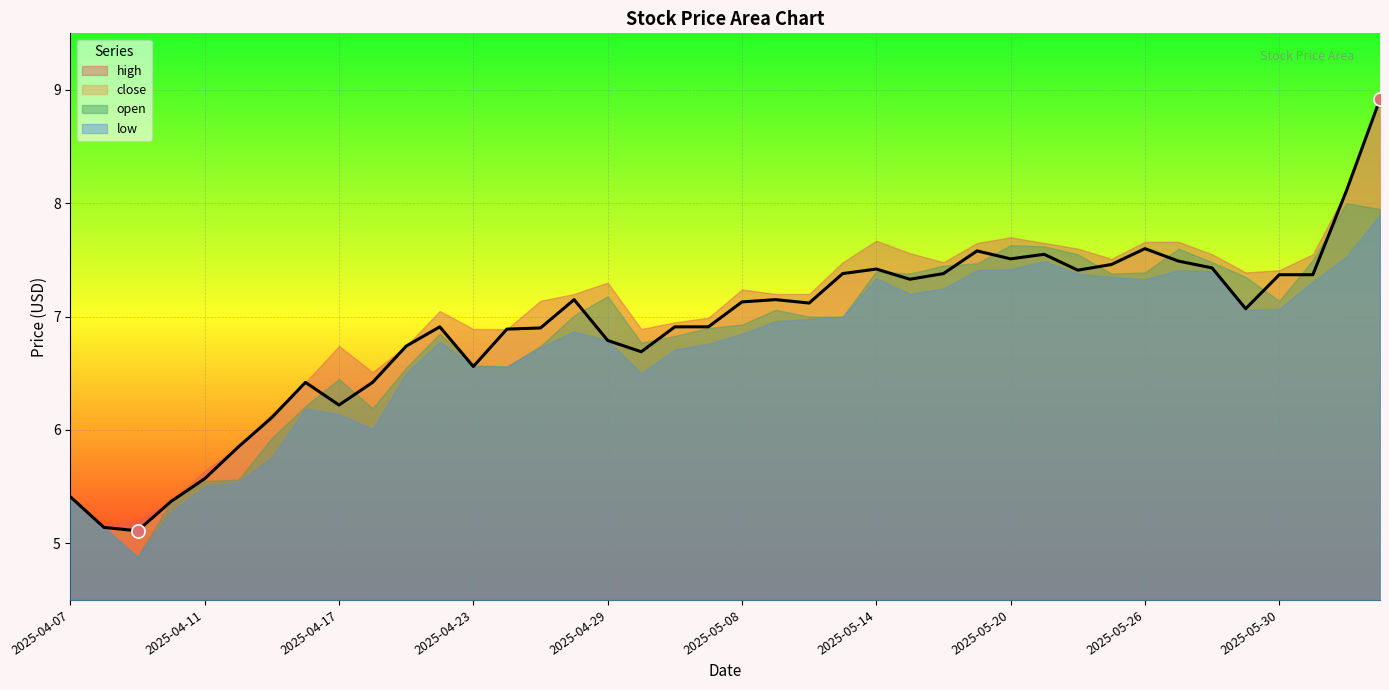

What are all the series names shown in the legend?

high, close, open, low